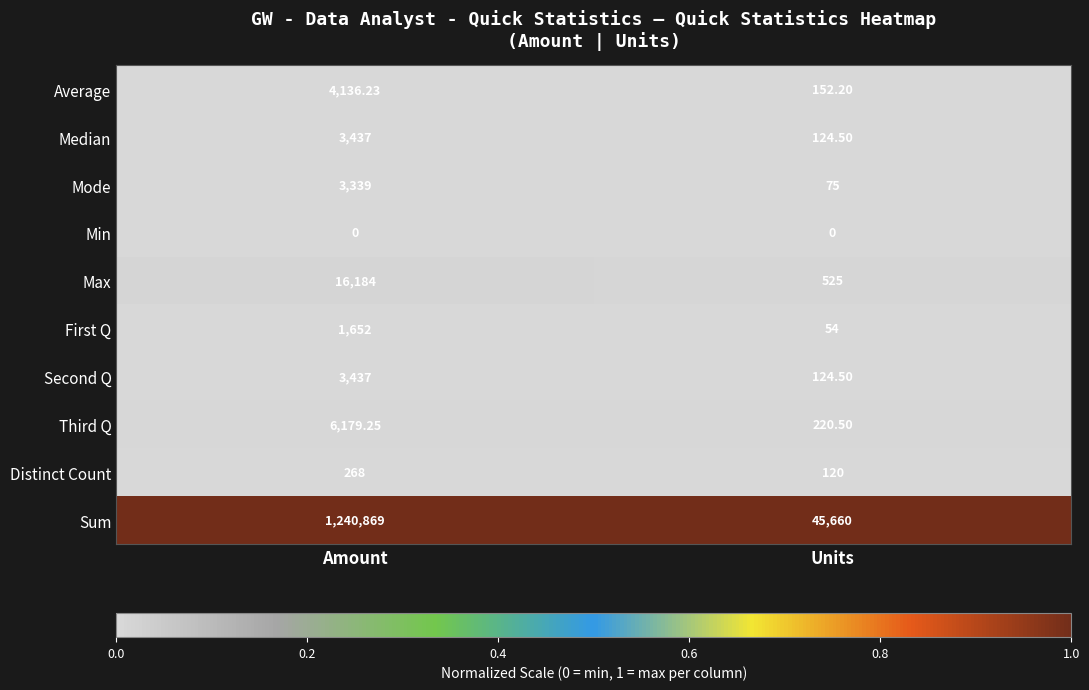

Which series has the largest total across all categories?

Sum